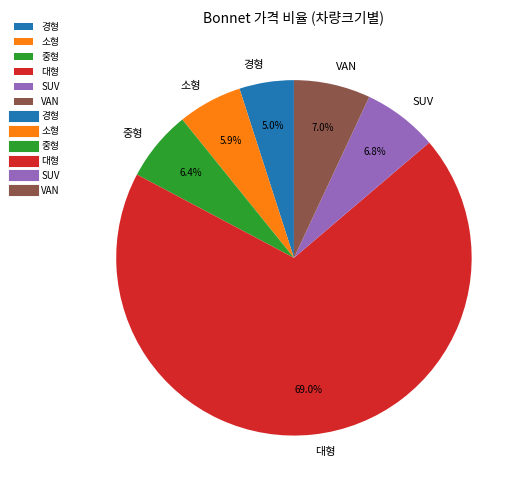

To the nearest percent, what is the difference between the largest and smallest slice percentages?

64%